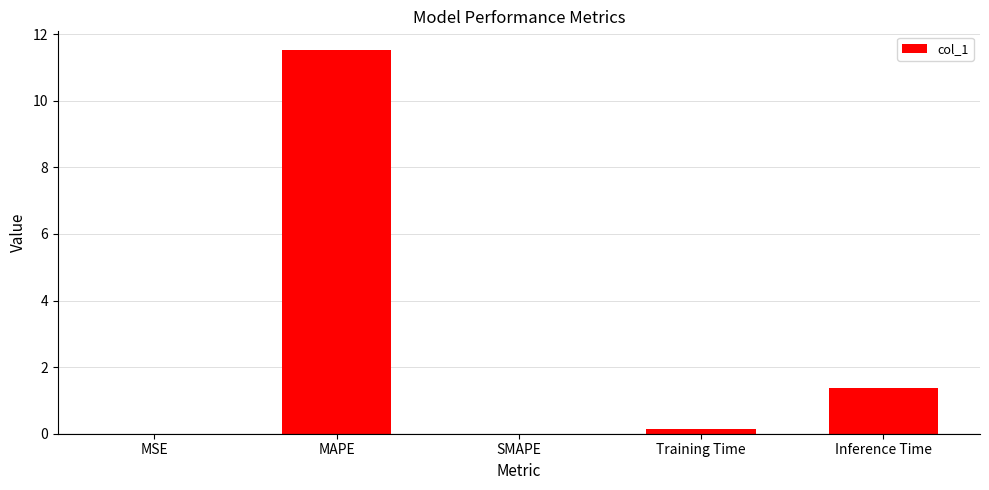

What is the sum of all values?

13.0